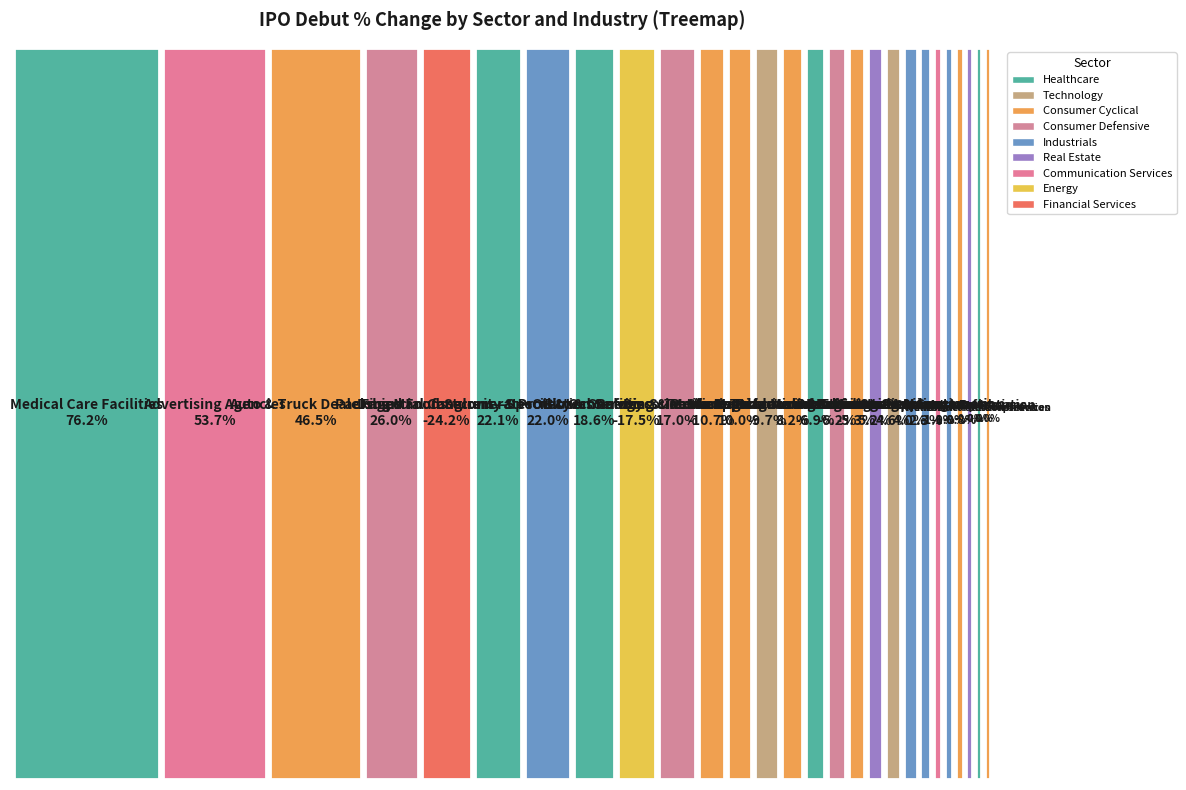

What is the lowest value of the Healthcare series?

-0.1